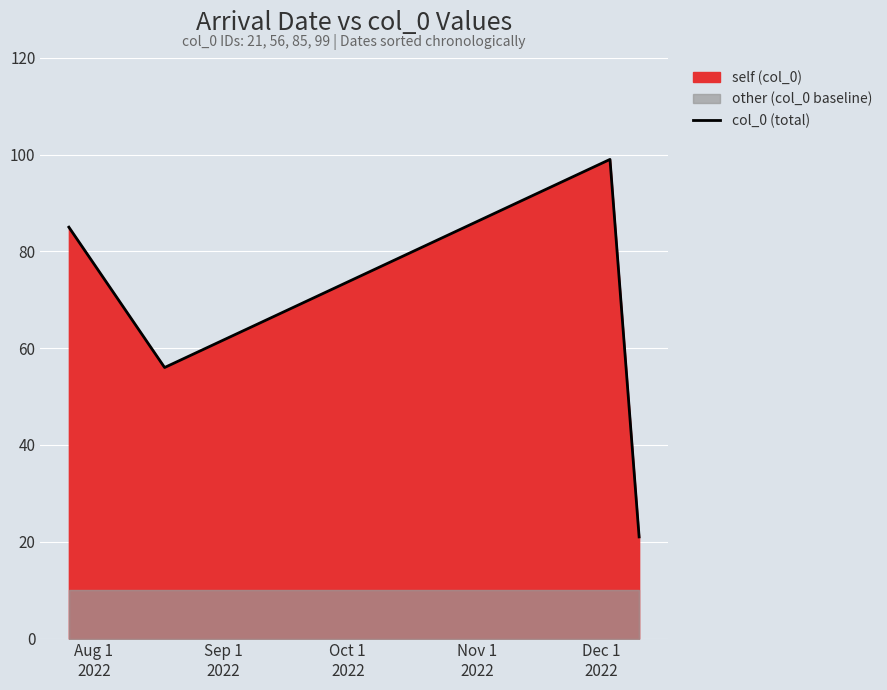

What is the minimum value for col_0 (total)?

21